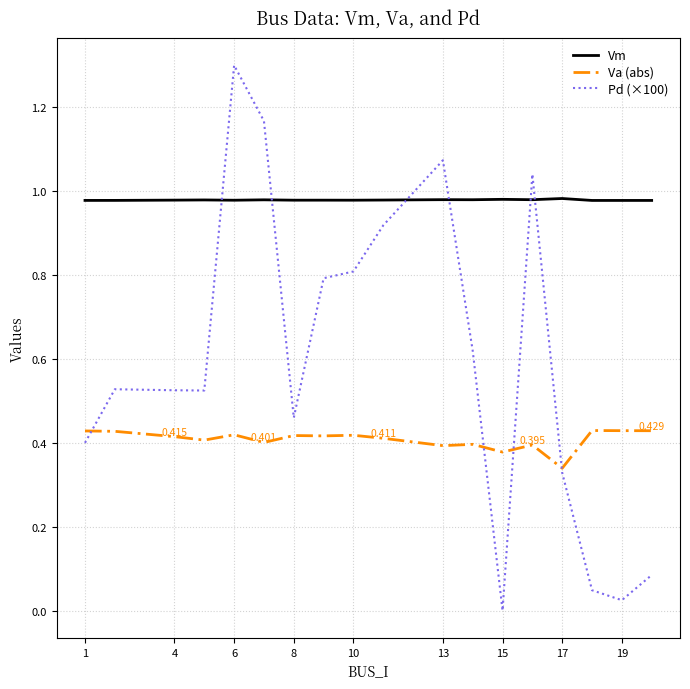

List the series in order of their overall mean, lowest first.

Va (abs), Pd (×100), Vm